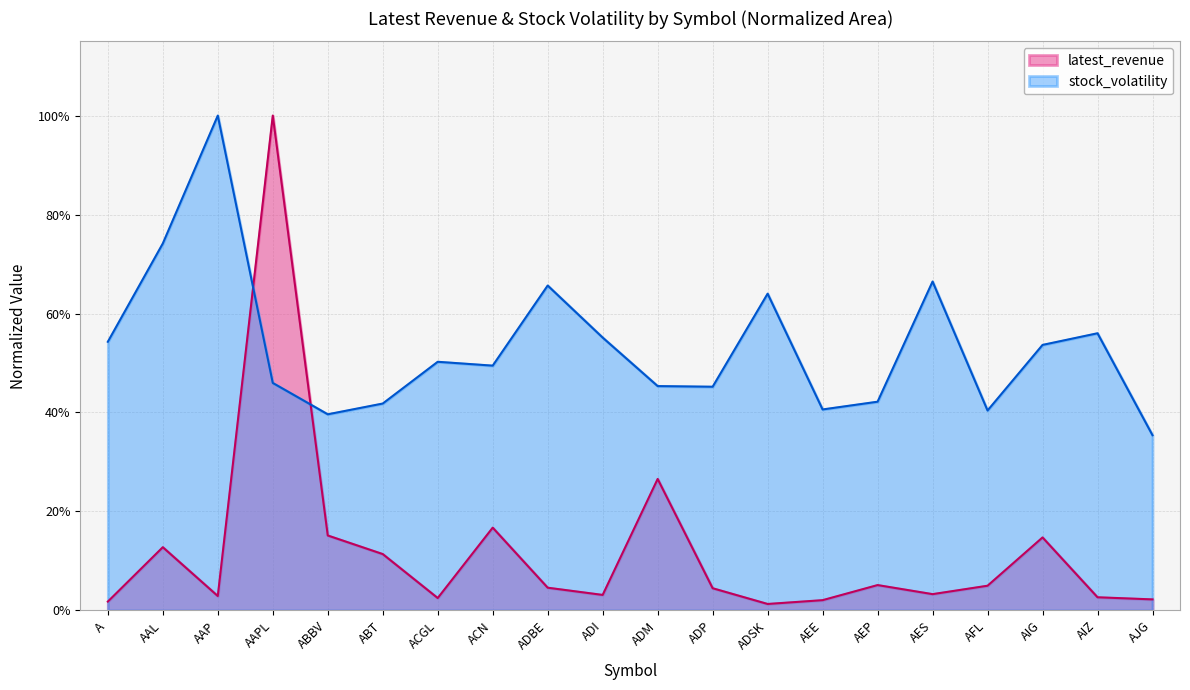

At which category does the chart reach its peak across all series?

AAPL